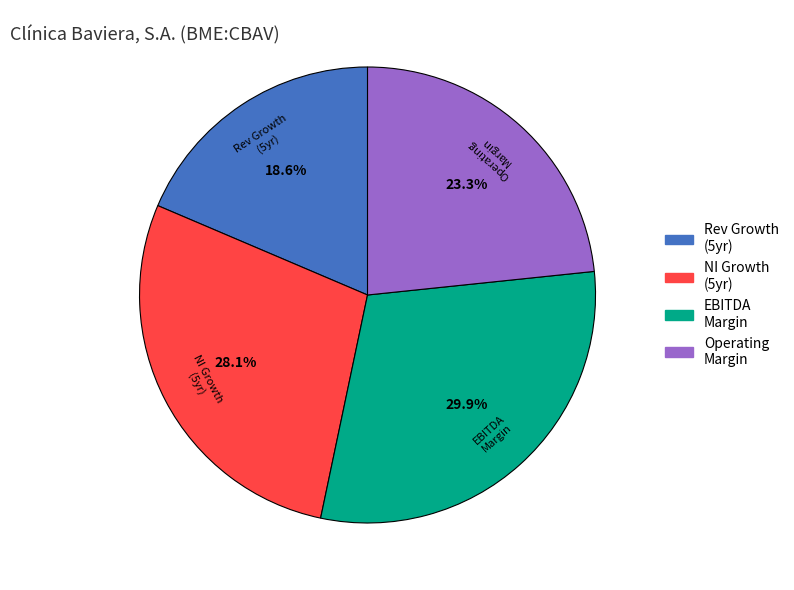

Rank the categories by value from highest to lowest.

EBITDA Margin, NI Growth (5yr), Operating Margin, Rev Growth (5yr)